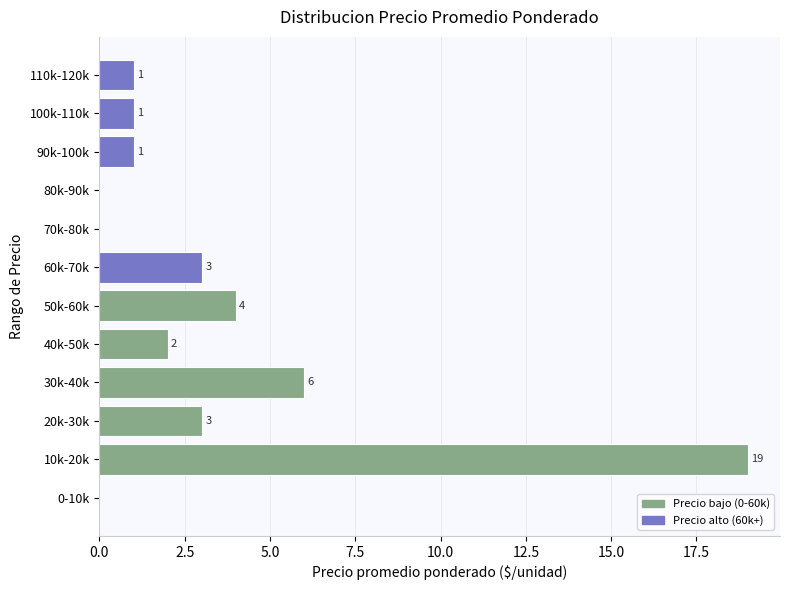

Reading bottom to top, list all the values displayed in this chart.

0-10k=0	10k-20k=19	20k-30k=3	30k-40k=6	40k-50k=2	50k-60k=4	60k-70k=3	70k-80k=0	80k-90k=0	90k-100k=1	100k-110k=1	110k-120k=1